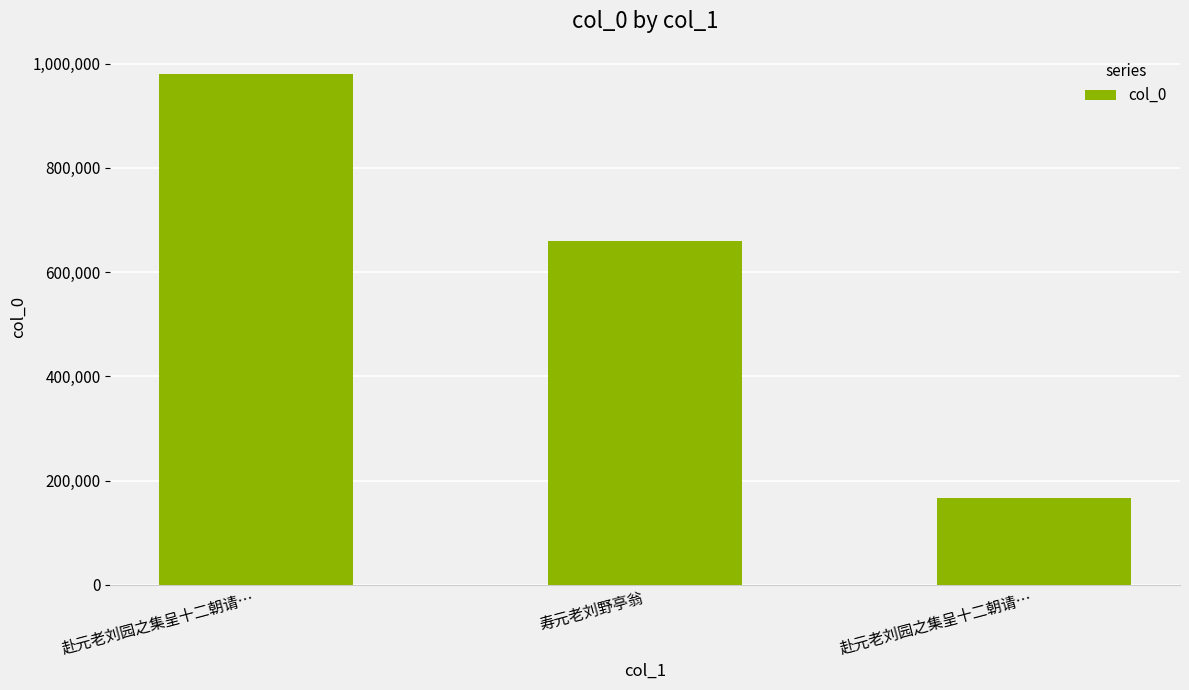

What is the difference between the values at 赴元老刘园之集呈十二朝请… and 寿元老刘野亭翁?

493974